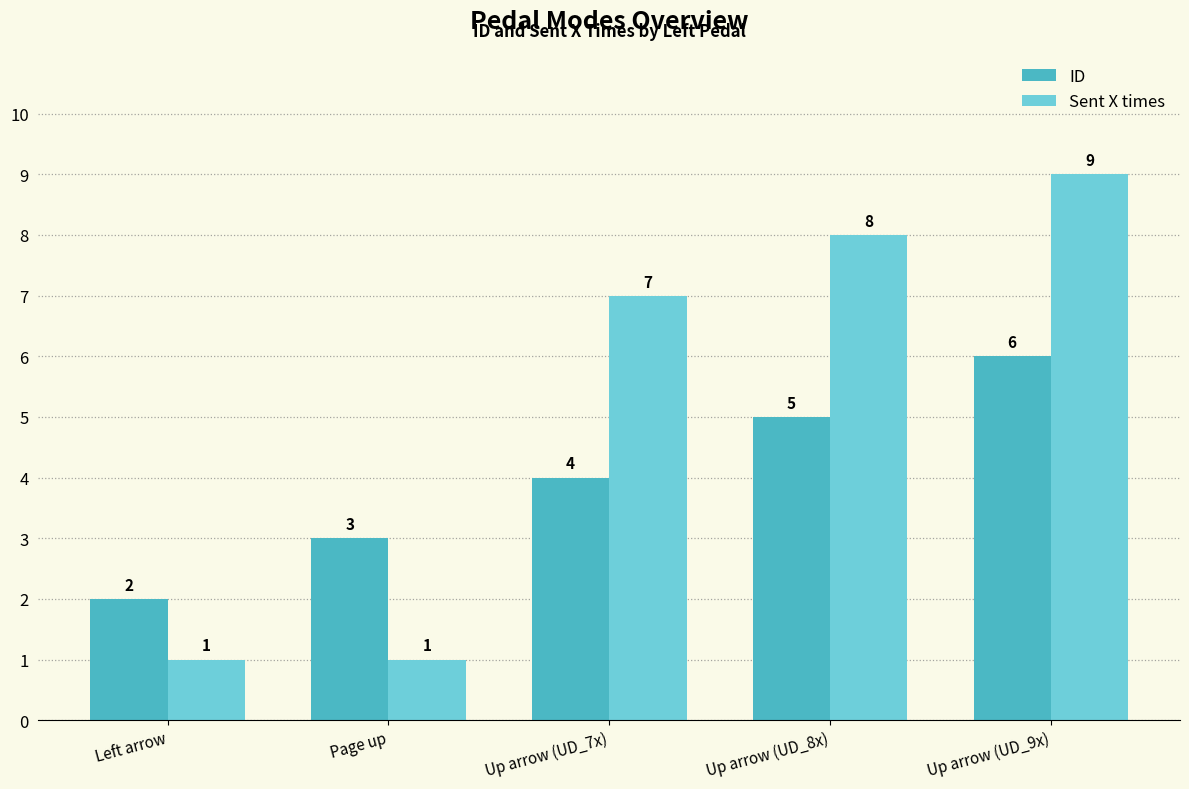

At which label does Sent X times reach its peak?

Up arrow (UD_9x)